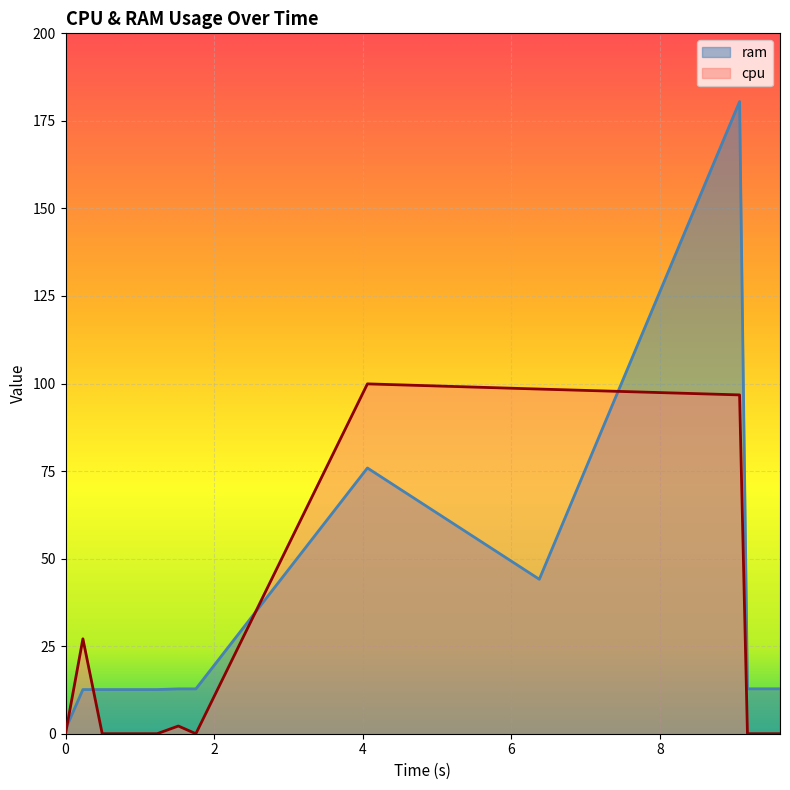

What is the spread (max minus min) of values at 9.504585027694702?

12.8